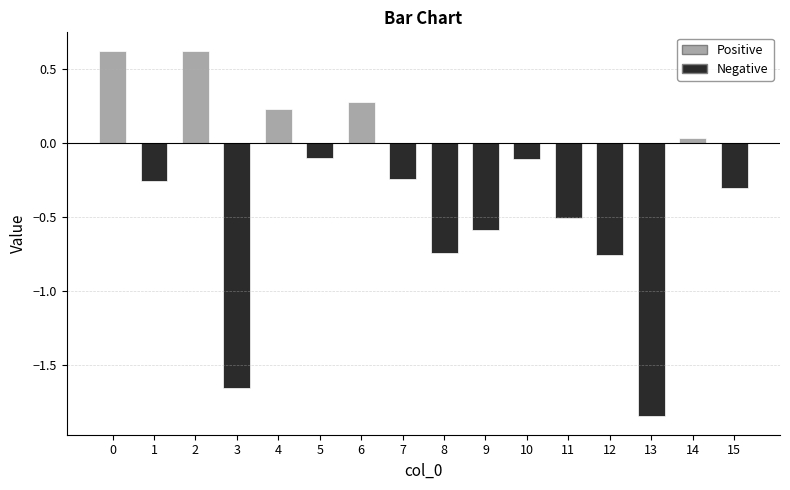

What is the difference between the maximum and minimum values?

2.5